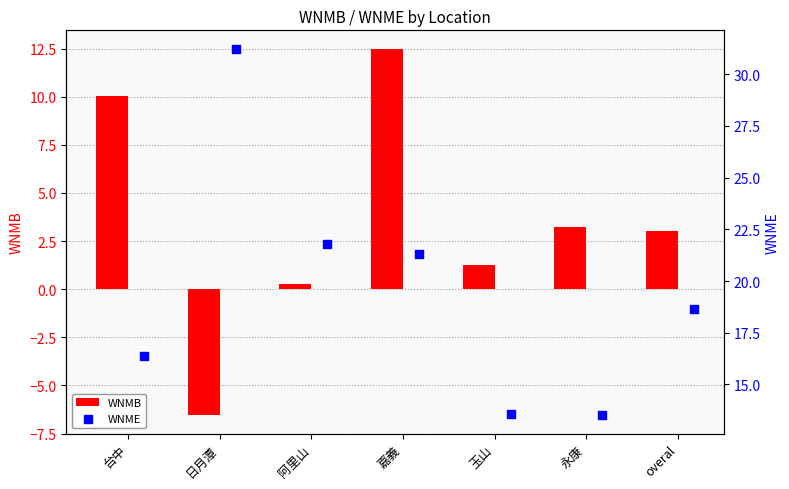

At how many categories does at least one series exceed 14?

5